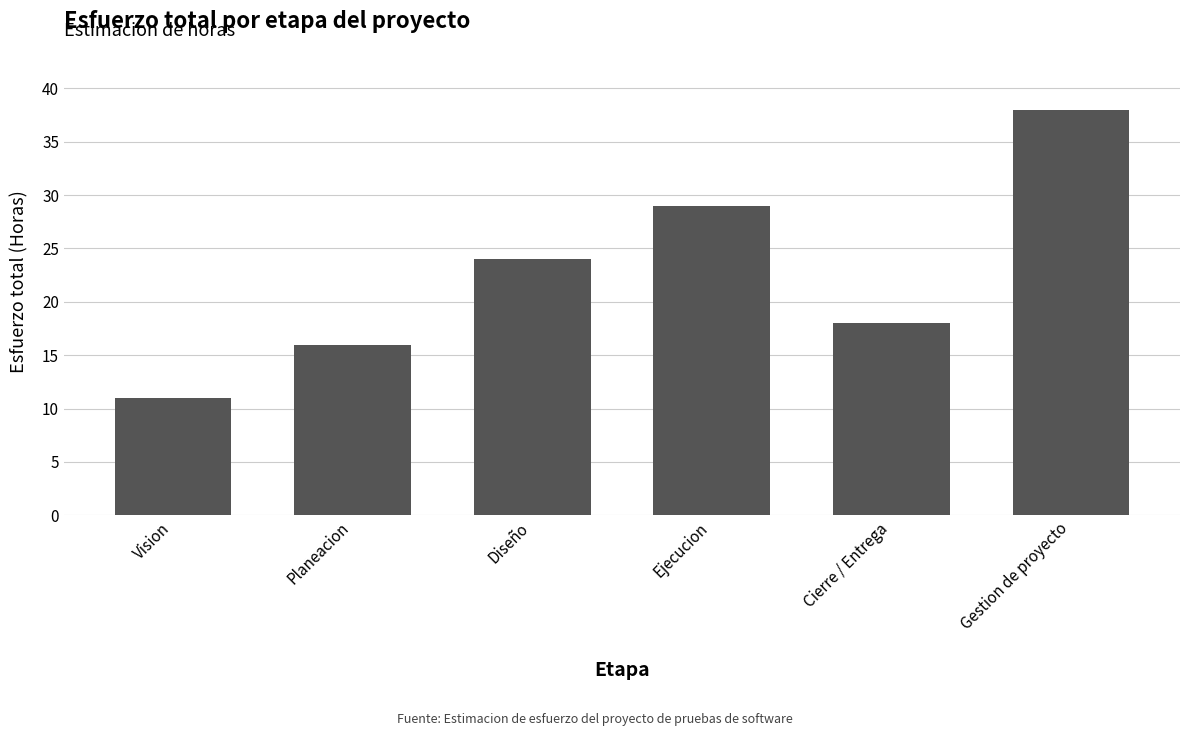

Which label corresponds to the smallest value in the chart?

Vision